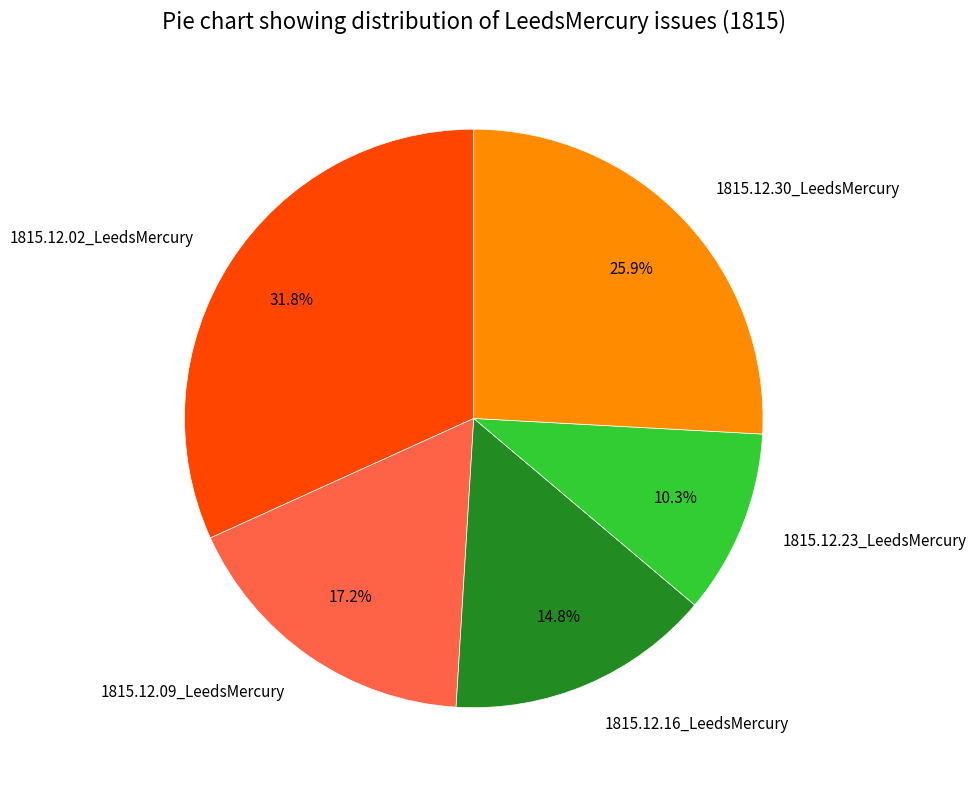

What percentage do 1815.12.16_LeedsMercury and 1815.12.23_LeedsMercury together represent?

25.1%